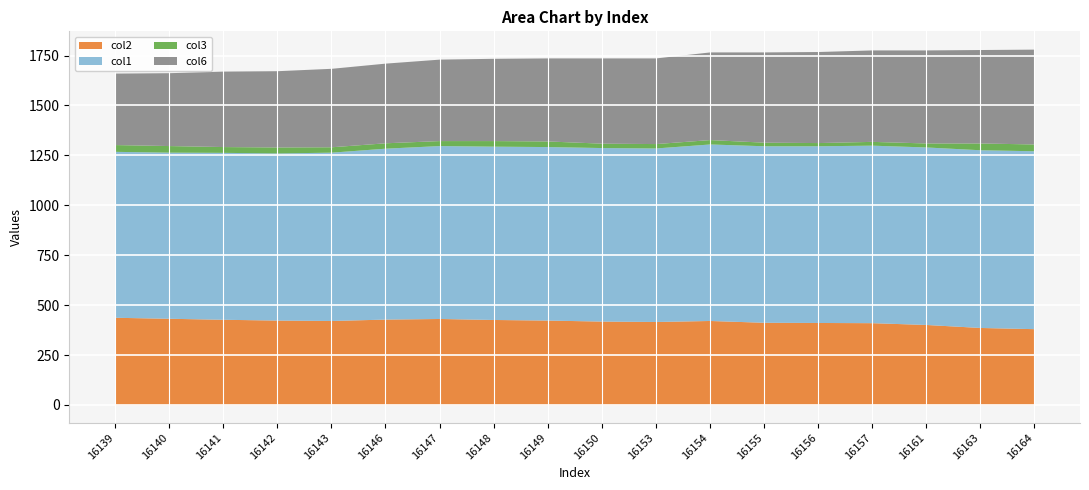

Which category has the lowest value across all series?

16156